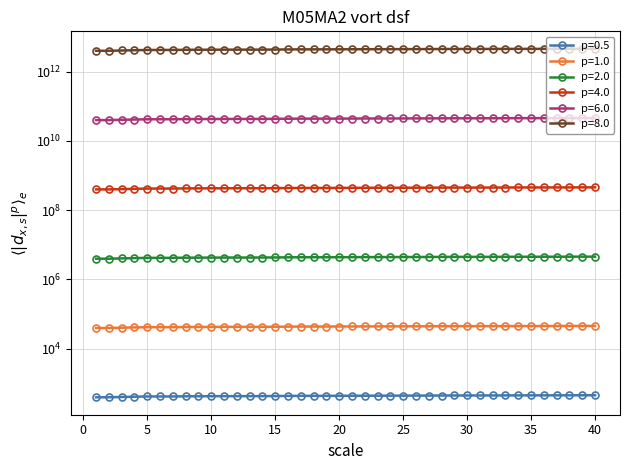

Rank the categories by value from highest to lowest.

40, 39, 38, 37, 36, 35, 34, 33, 32, 31, 30, 29, 28, 27, 26, 25, 24, 23, 22, 21, 20, 19, 18, 17, 16, 15, 14, 13, 12, 11, 10, 9, 8, 7, 6, 5, 4, 3, 2, 1